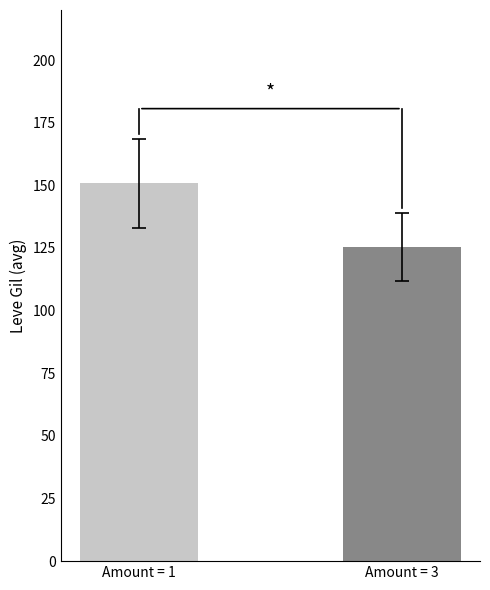

What is the value of the 2nd bar from the left?

125.5